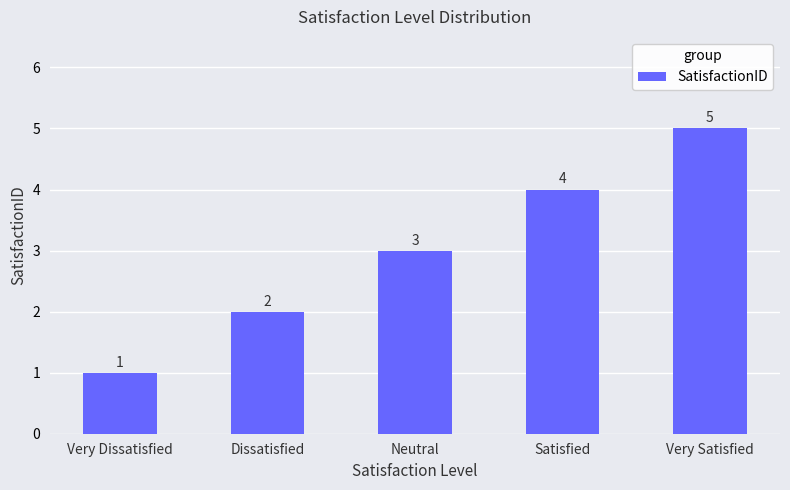

How many categories are shown in the chart?

5